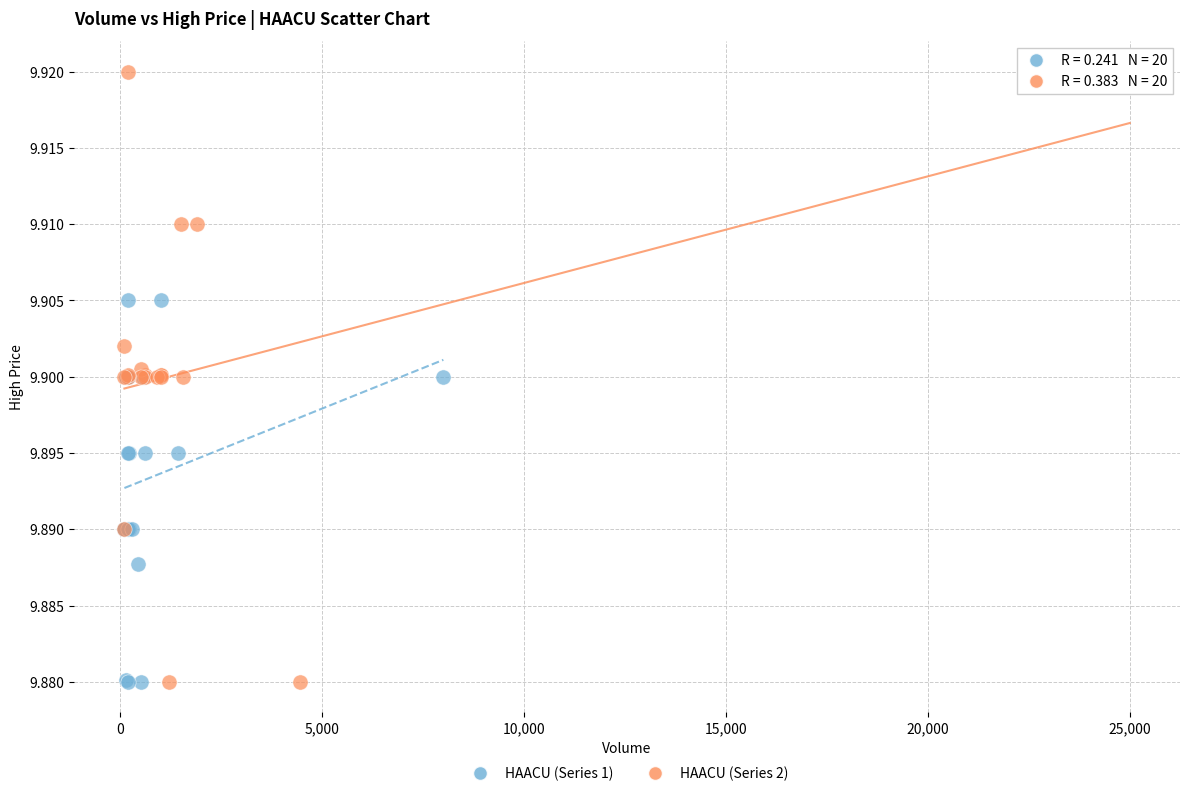

Which series has the largest Y range (max minus min)?

HAACU (Series 2)